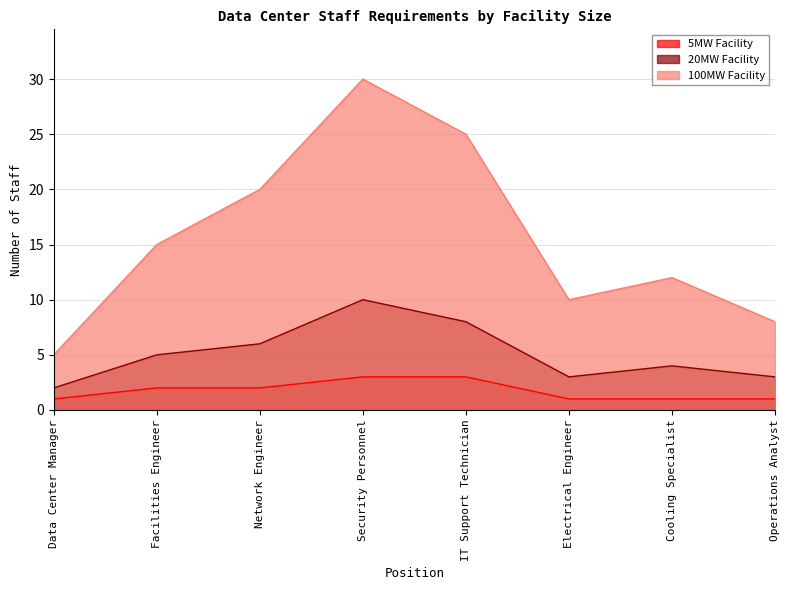

Between Facilities Engineer and Security Personnel, which series saw the biggest shift?

100MW Facility